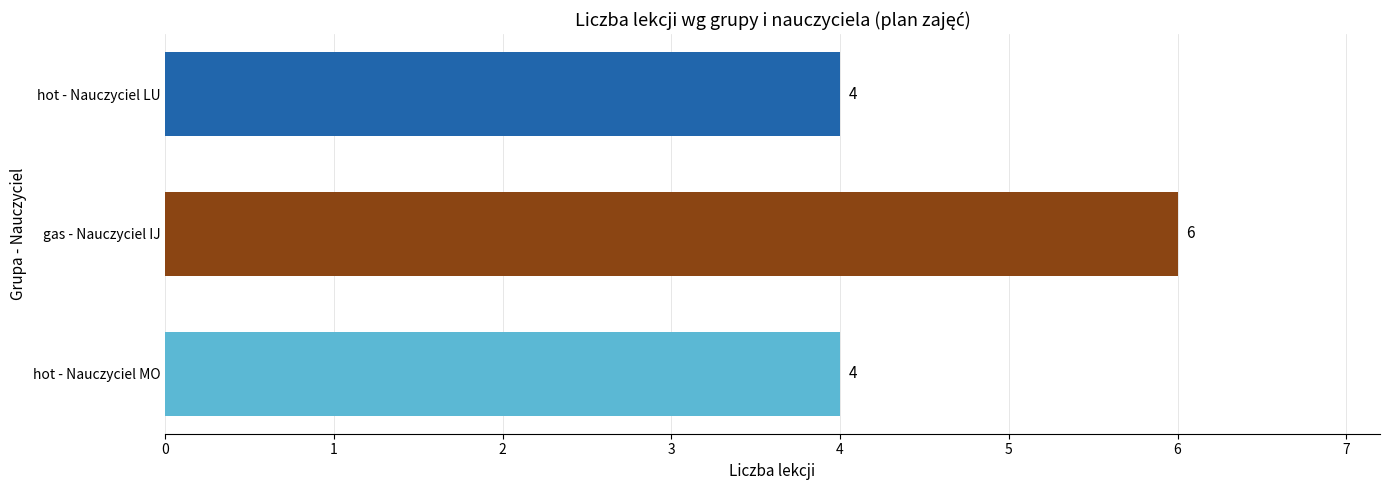

What is the smallest value displayed?

4